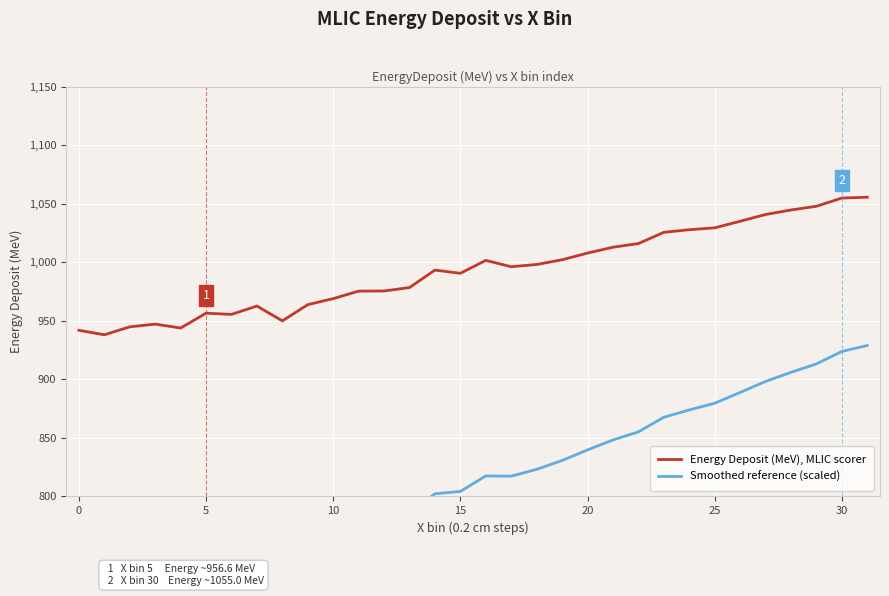

What are all the series names shown in the legend?

Energy Deposit (MeV), MLIC scorer, Smoothed reference (scaled)